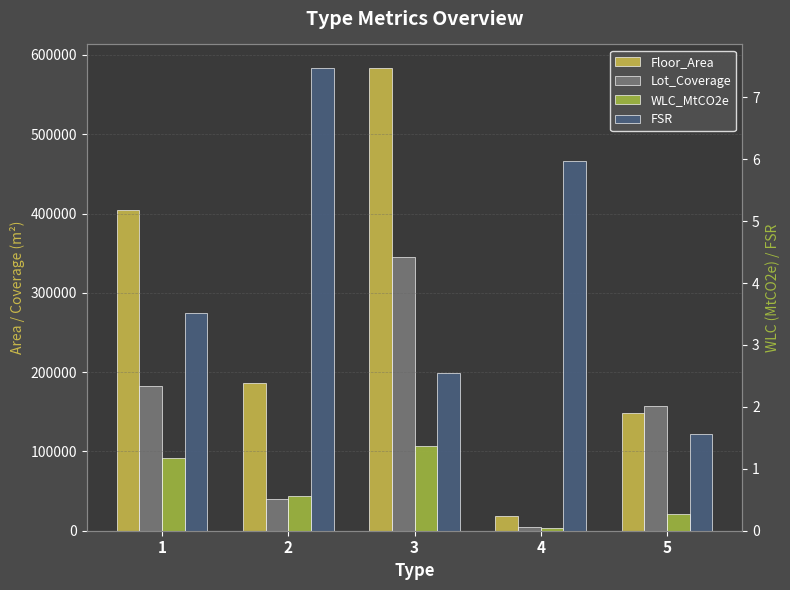

List the series in order of their peak value, lowest first.

WLC_MtCO2e, FSR, Lot_Coverage, Floor_Area